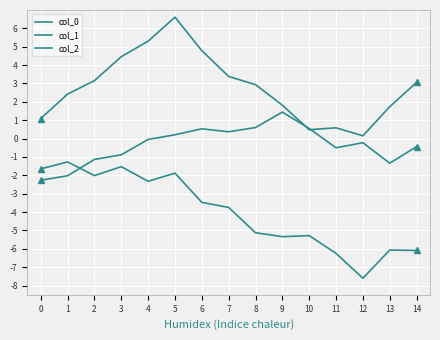

What is the difference between the second highest and second lowest values in the col_1 series?

4.7